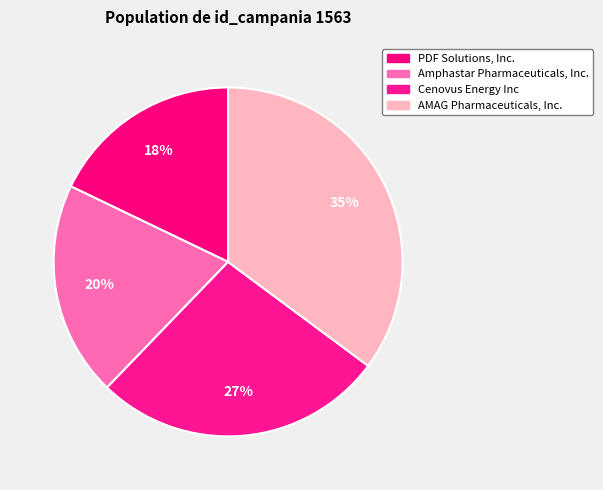

To the nearest percent, what is the difference between the largest and smallest slice percentages?

17%